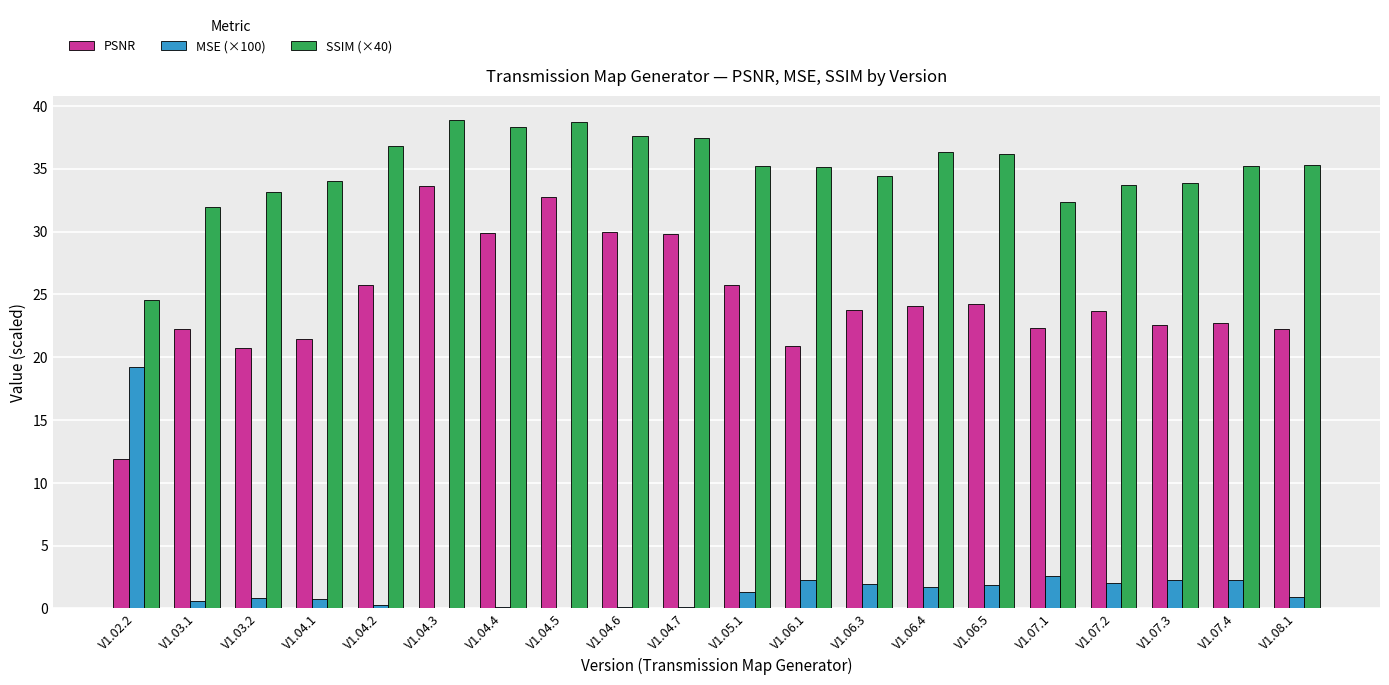

Is the value of SSIM (×40) at V1.04.3 greater than the value of MSE (×100) at V1.06.4?

Yes